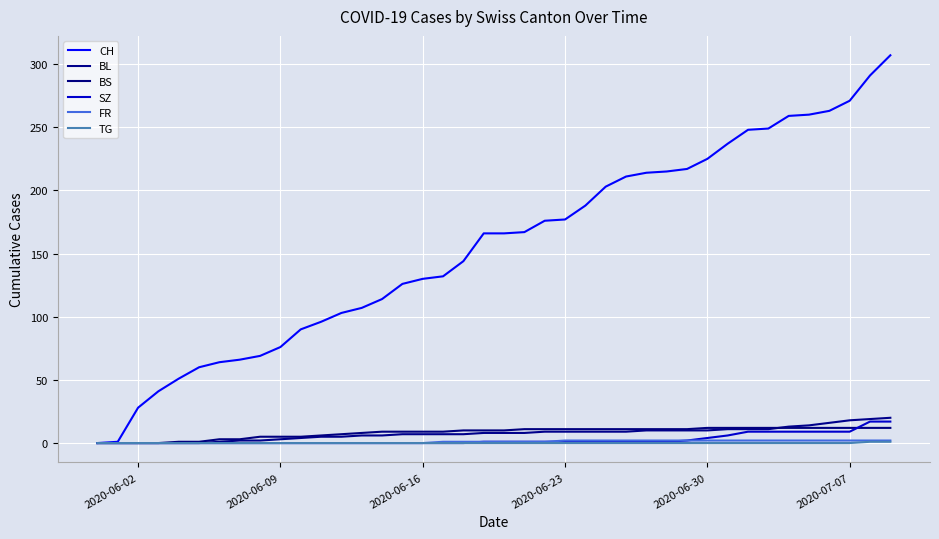

What are all the series names shown in the legend?

CH, BL, BS, SZ, FR, TG